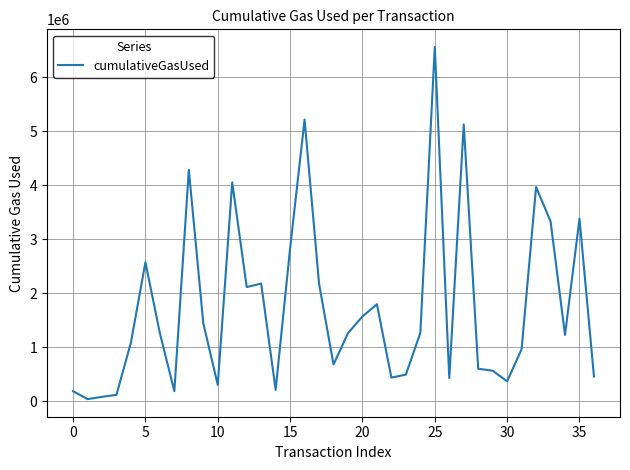

What is the maximum value shown in the chart?

6564422